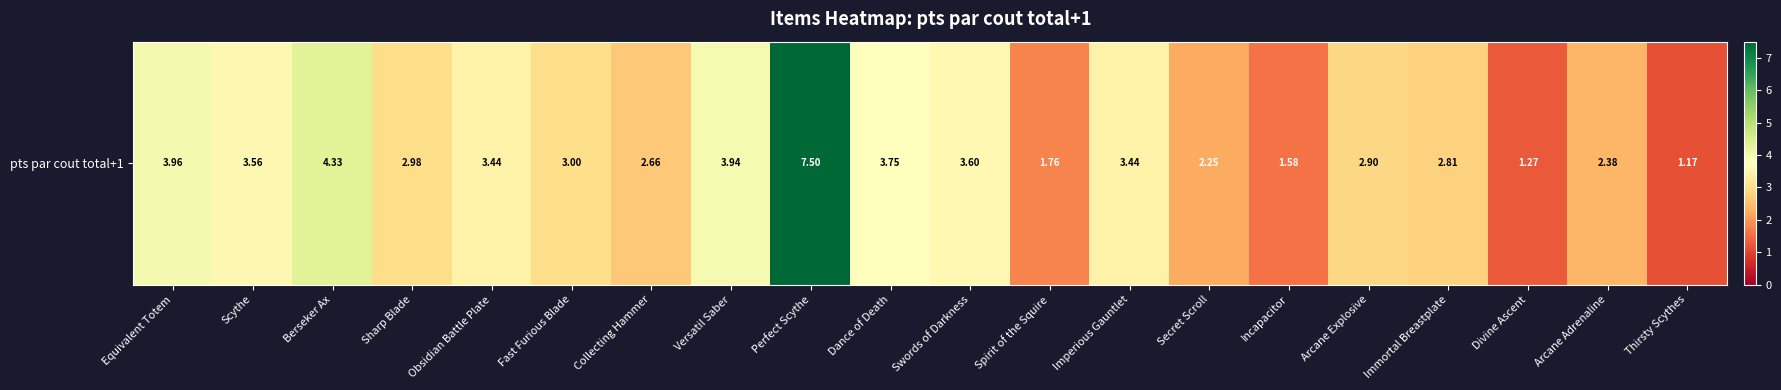

The value at Obsidian Battle Plate is 3.4. True or false?

True